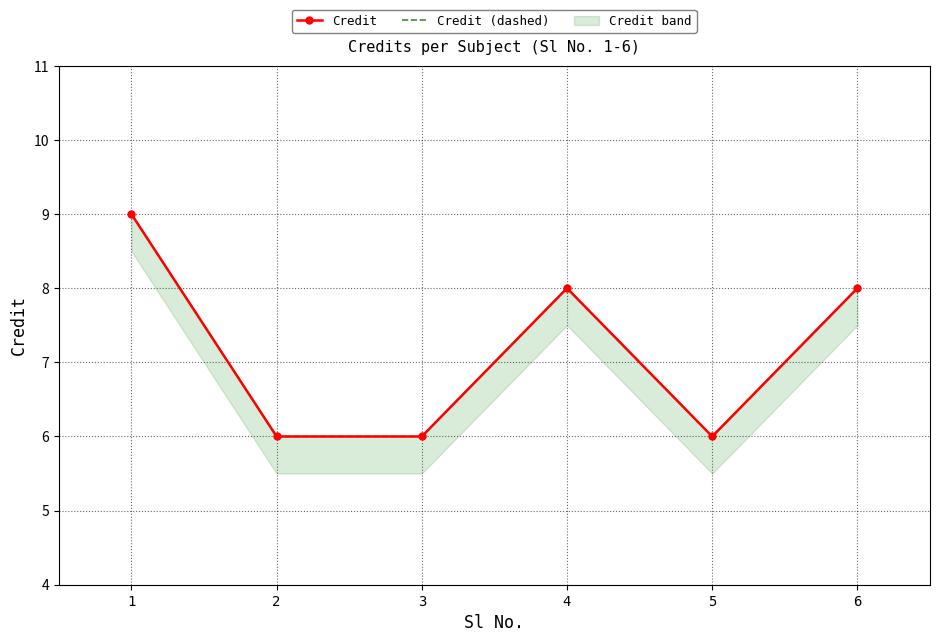

What is the lowest value of the Credit series?

6